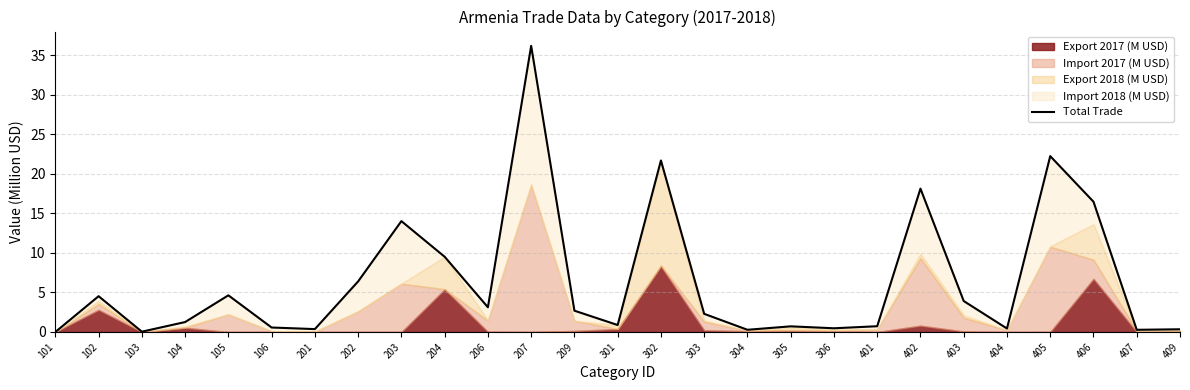

What is the average value?

6.4